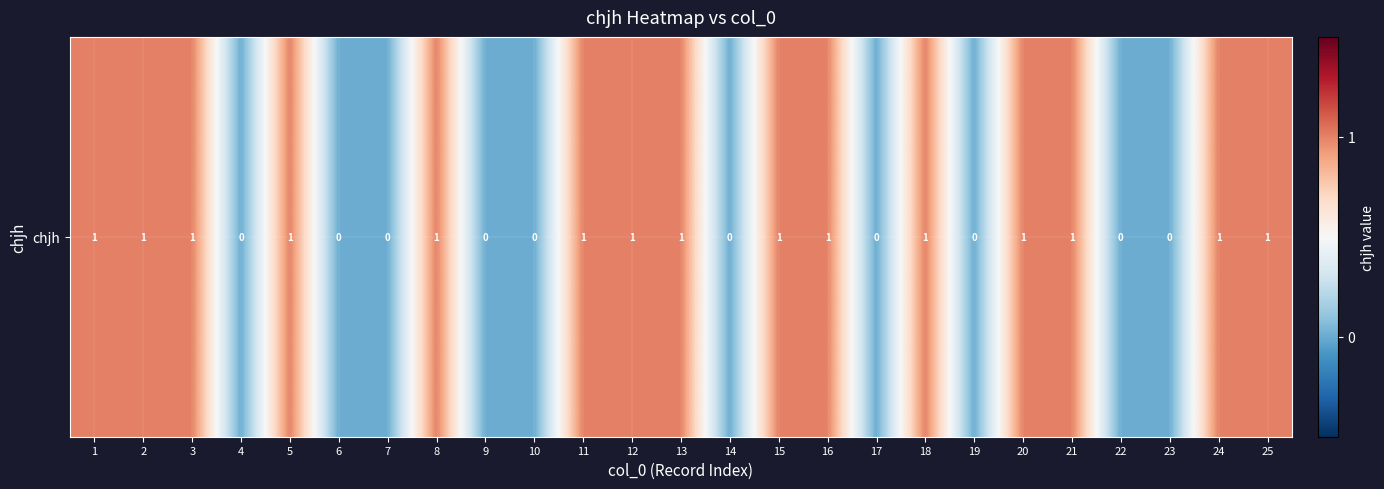

Reading left to right, list all the values displayed in this chart.

1	1	1	0	1	0	0	1	0	0	1	1	1	0	1	1	0	1	0	1	1	0	0	1	1